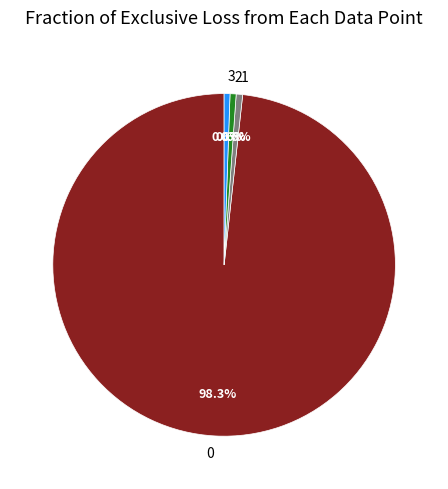

How many segments does this pie chart have?

4